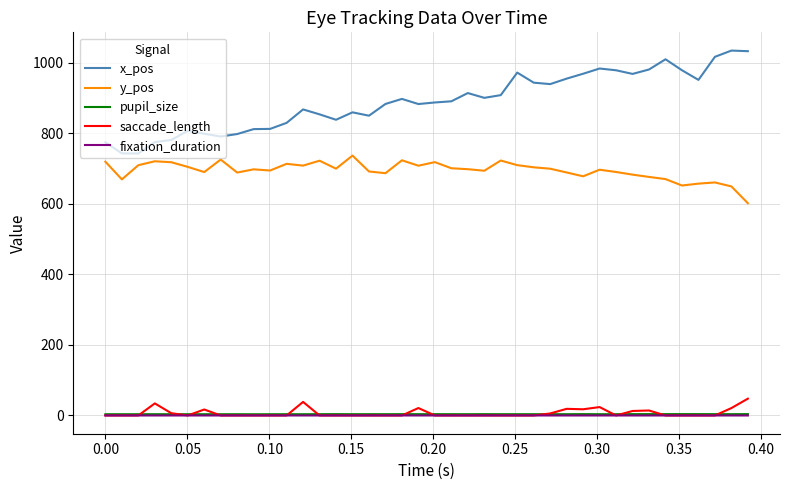

How many lines are shown in the chart?

5